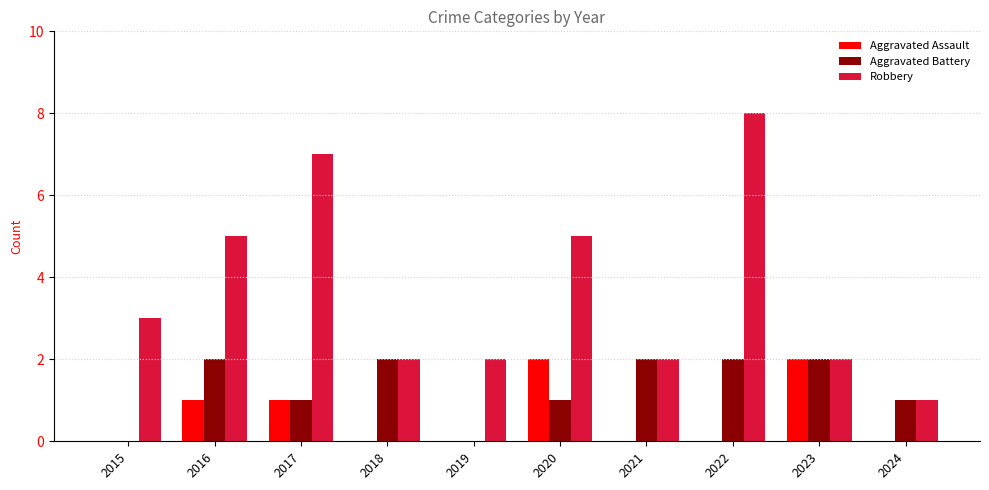

Reading left to right, transcribe all the data shown in this chart.

Aggravated Assault: 2015=0	2016=1	2017=1	2018=0	2019=0	2020=2	2021=0	2022=0	2023=2	2024=0
Aggravated Battery: 2015=0	2016=2	2017=1	2018=2	2019=0	2020=1	2021=2	2022=2	2023=2	2024=1
Robbery: 2015=3	2016=5	2017=7	2018=2	2019=2	2020=5	2021=2	2022=8	2023=2	2024=1